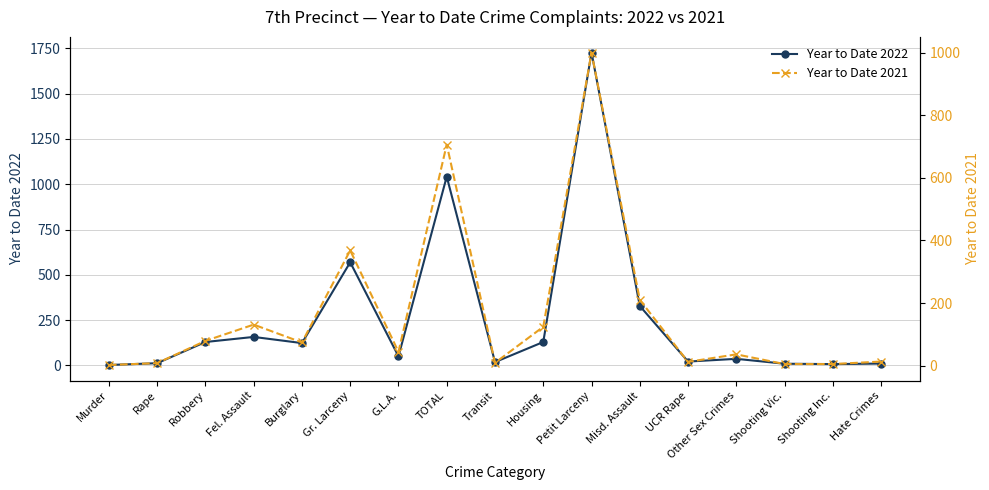

How many categories are shown in the chart?

17